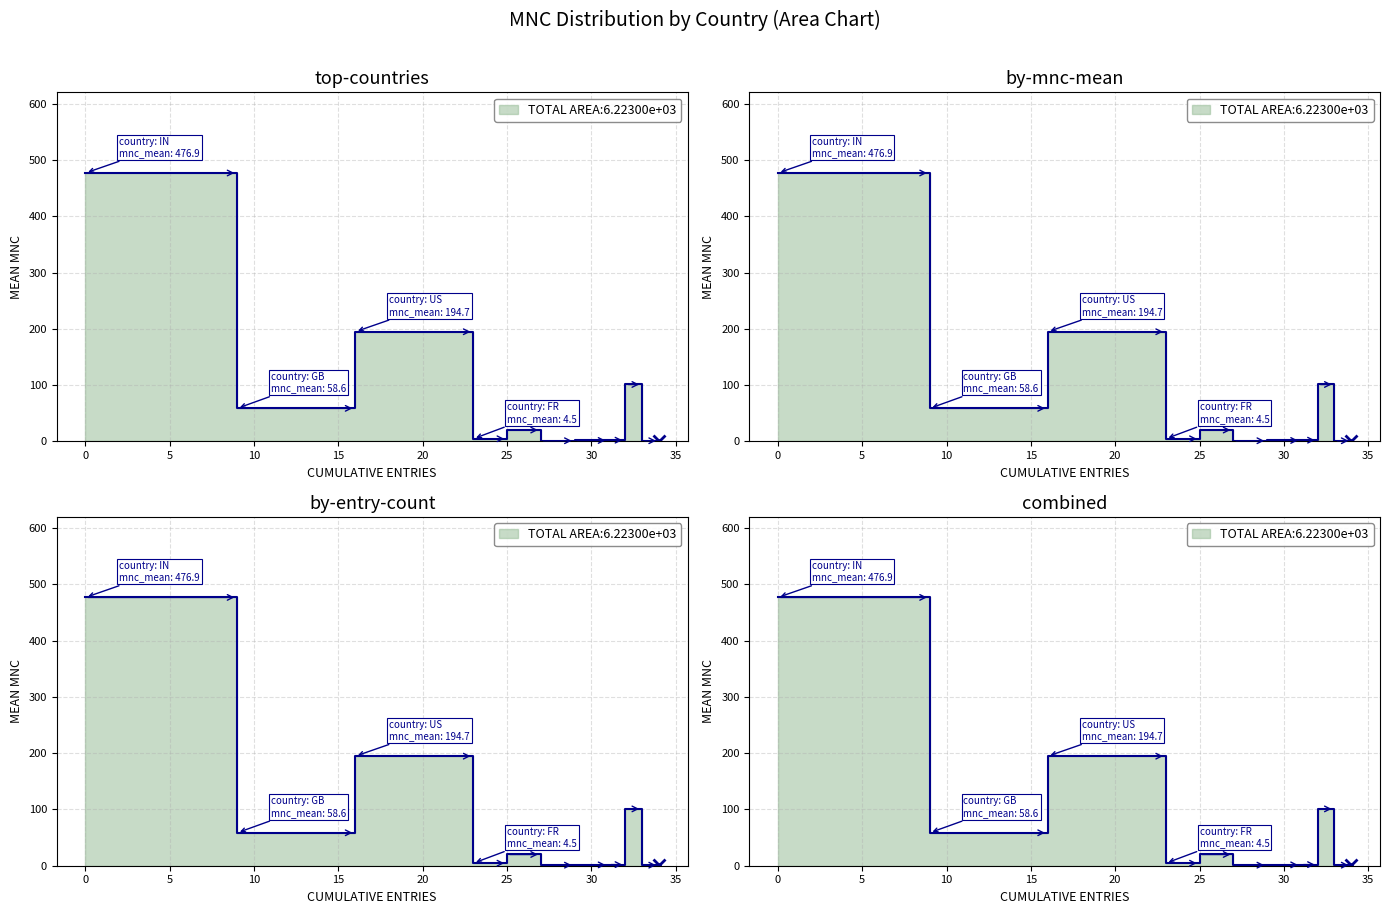

What is the change in value from CO to GB?

-25